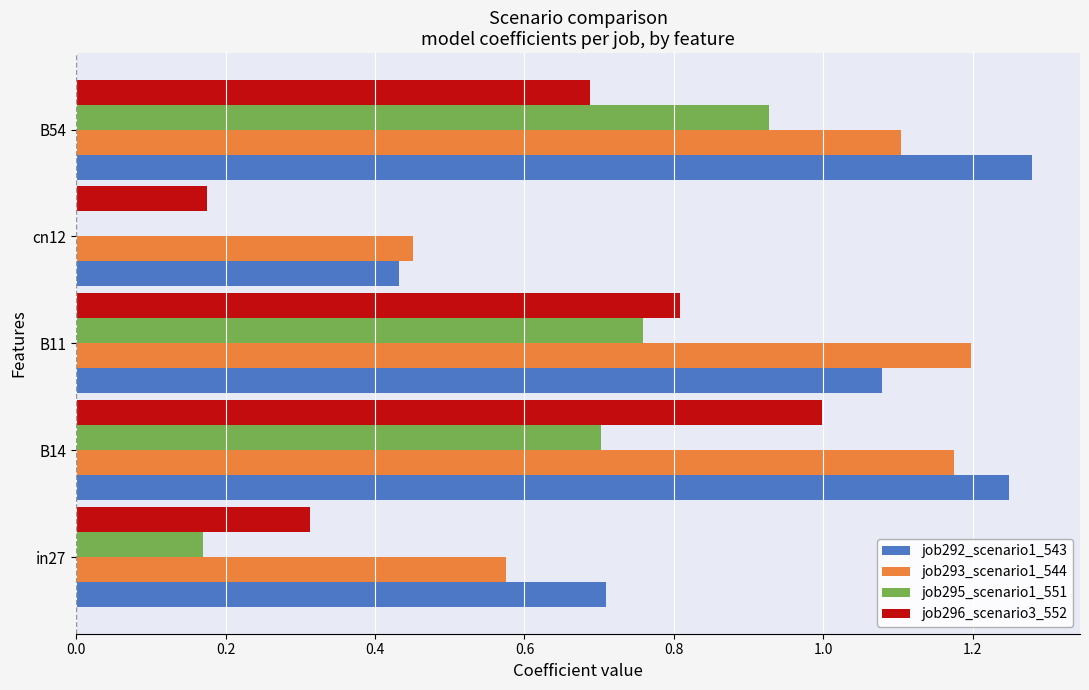

At which category is the sum across all series the highest?

B14